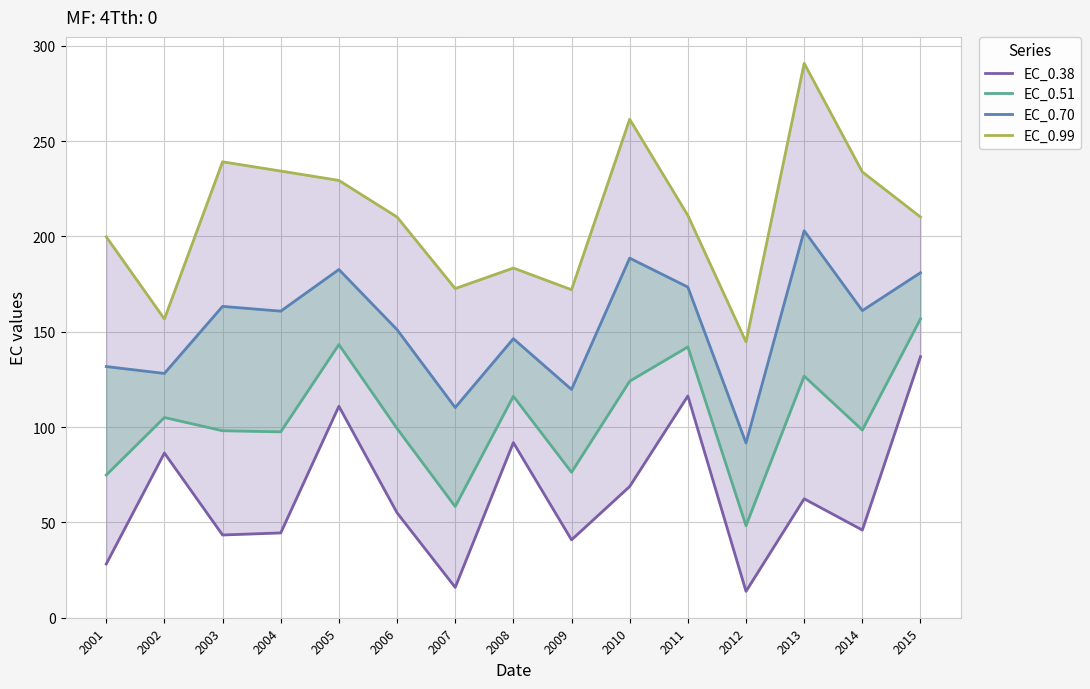

The EC_0.51 series shows 40.7 at 2007. True or false?

False